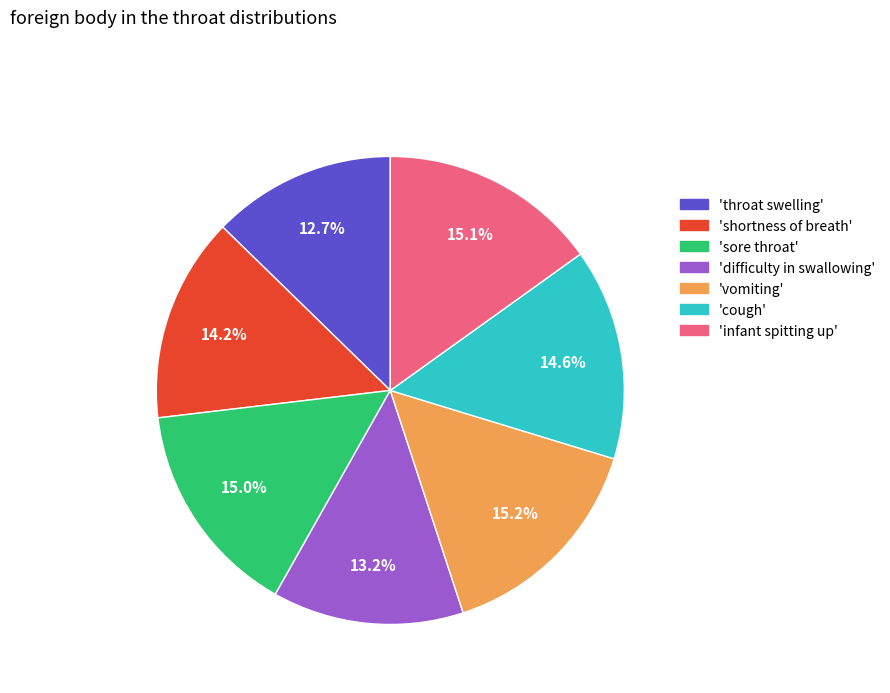

Which category has the smallest portion of the pie?

'throat swelling'